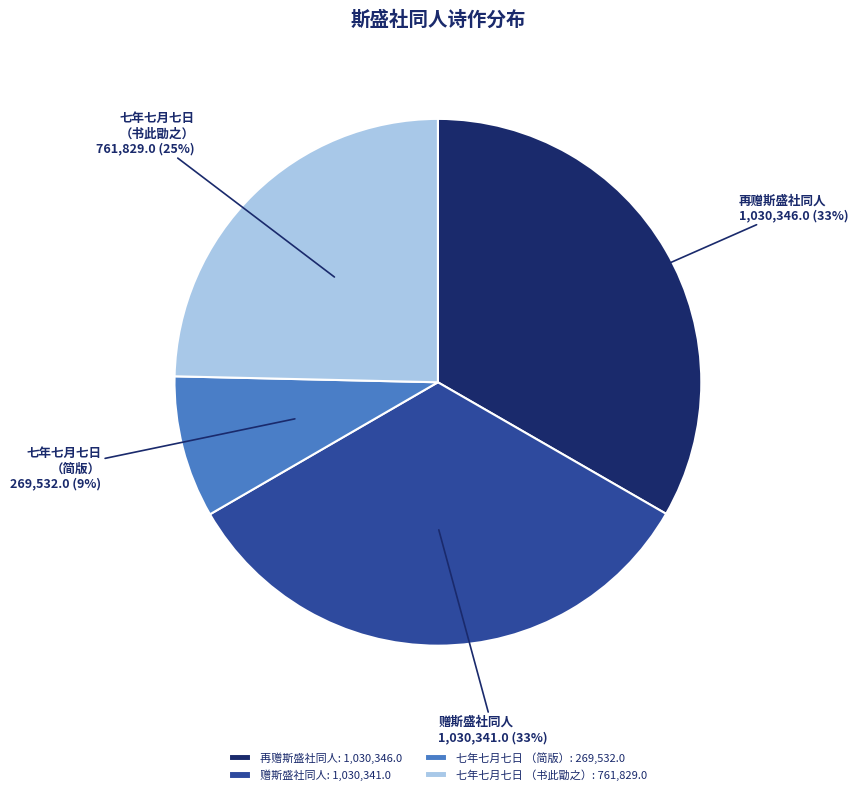

What percentage is the 赠斯盛社同人 slice, to the nearest percent?

33%